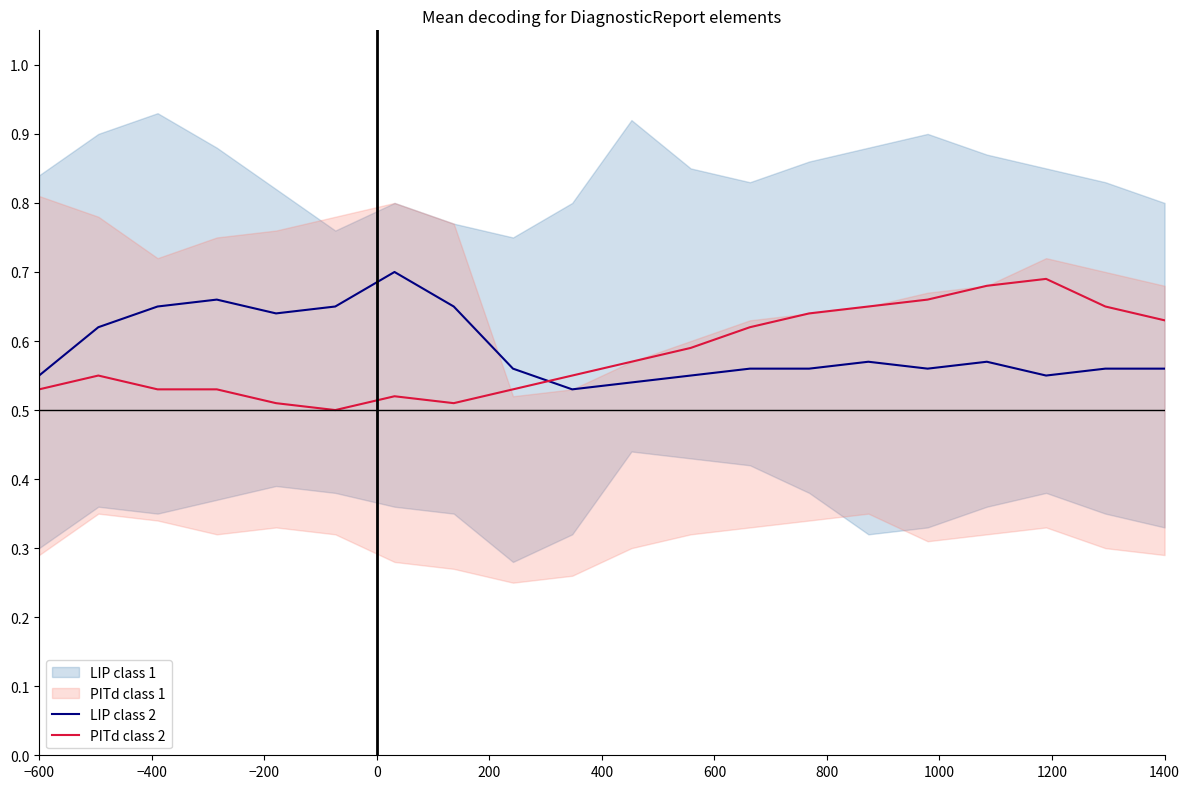

What is the average value of the LIP class 2 series?

0.6